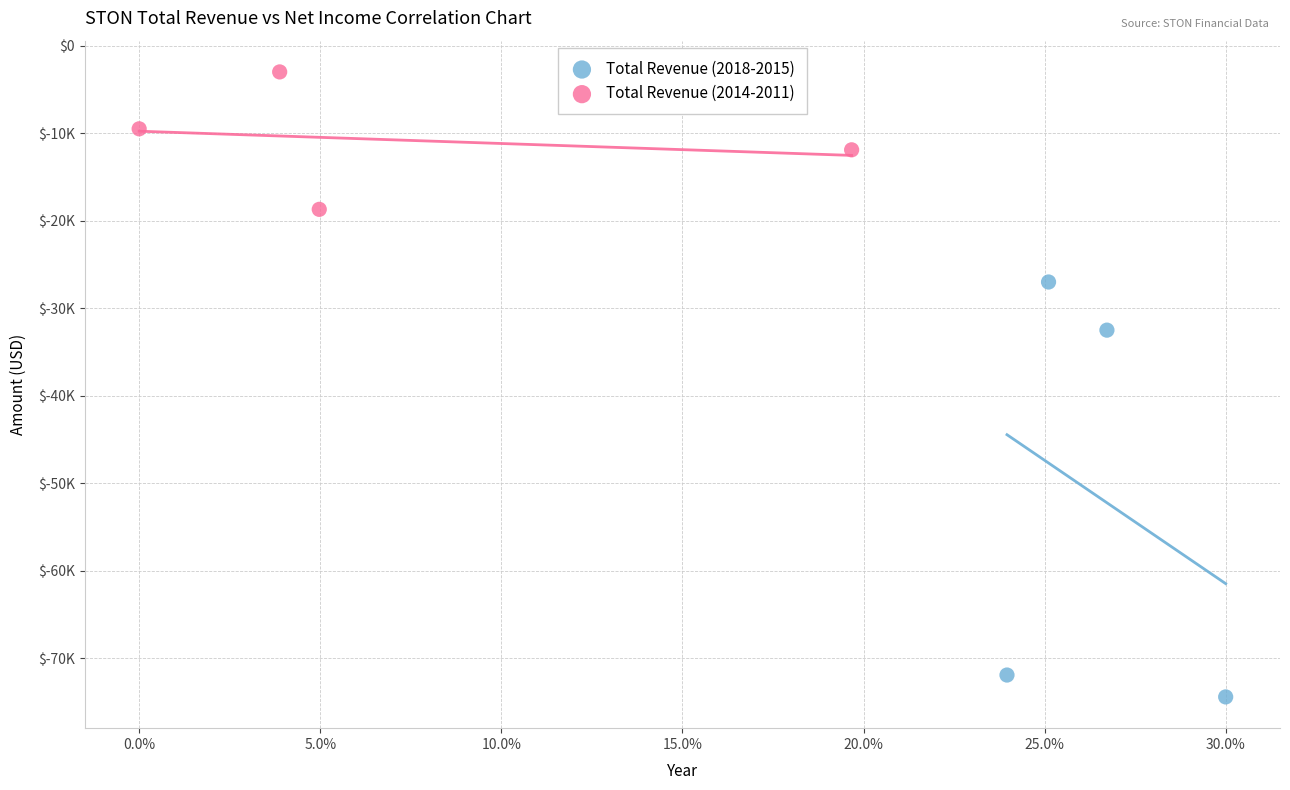

Which series reaches the minimum Y coordinate?

Total Revenue (2018-2015)